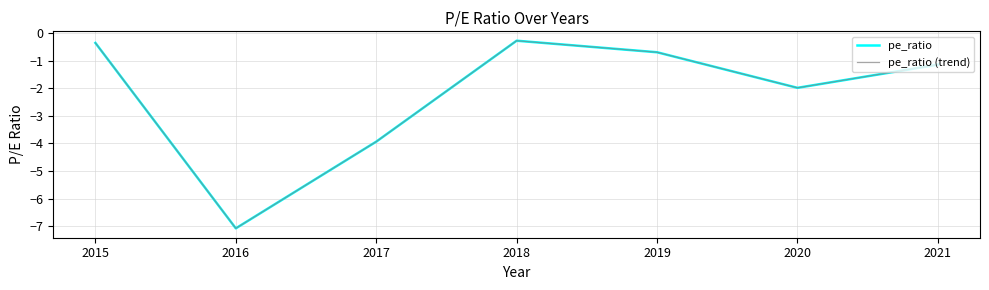

At which label does pe_ratio reach its peak?

2018